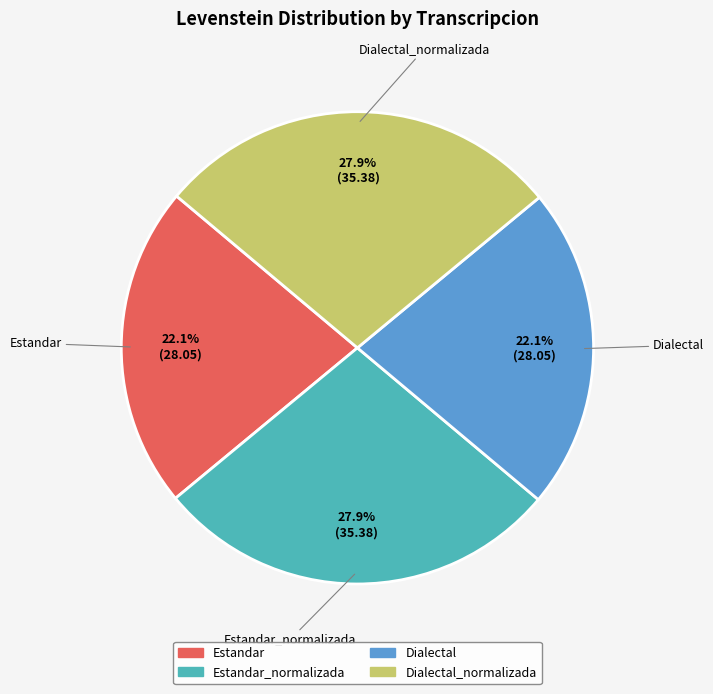

Does any single category account for the majority?

No